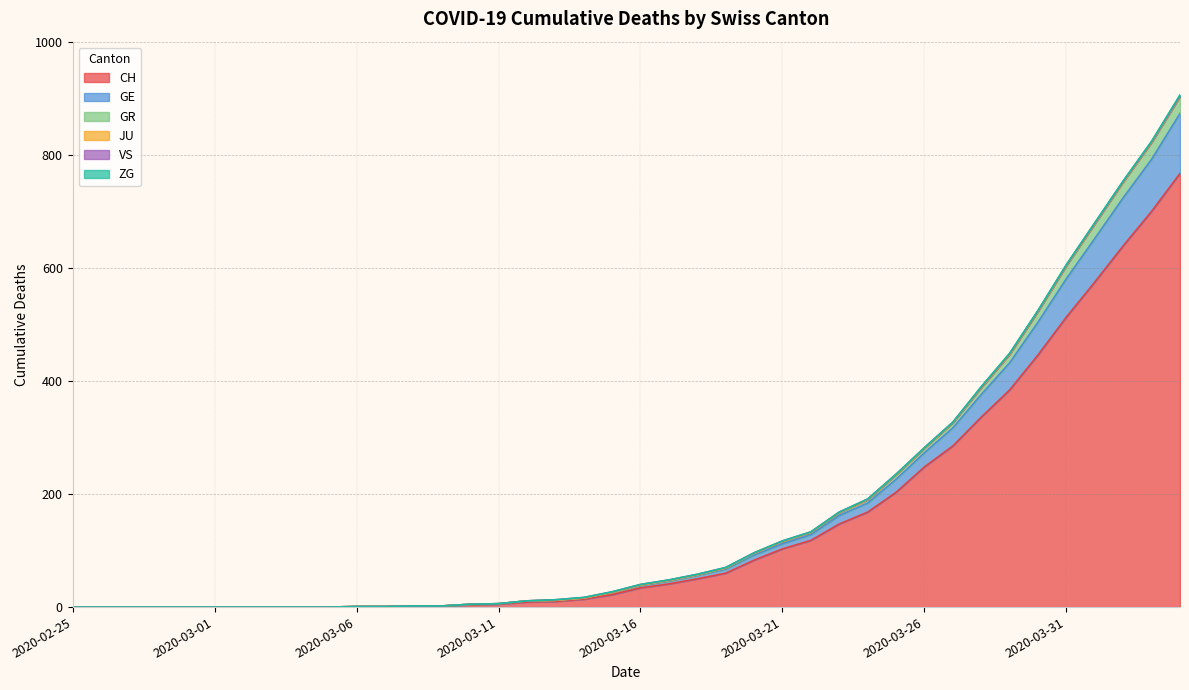

Rank the categories by CH value from highest to lowest.

2020-04-04, 2020-04-03, 2020-04-02, 2020-04-01, 2020-03-31, 2020-03-30, 2020-03-29, 2020-03-28, 2020-03-27, 2020-03-26, 2020-03-25, 2020-03-24, 2020-03-23, 2020-03-22, 2020-03-21, 2020-03-20, 2020-03-19, 2020-03-18, 2020-03-17, 2020-03-16, 2020-03-15, 2020-03-14, 2020-03-13, 2020-03-12, 2020-03-11, 2020-03-10, 2020-03-08, 2020-03-09, 2020-03-06, 2020-03-07, 2020-02-25, 2020-02-26, 2020-02-27, 2020-02-28, 2020-02-29, 2020-03-01, 2020-03-02, 2020-03-03, 2020-03-04, 2020-03-05